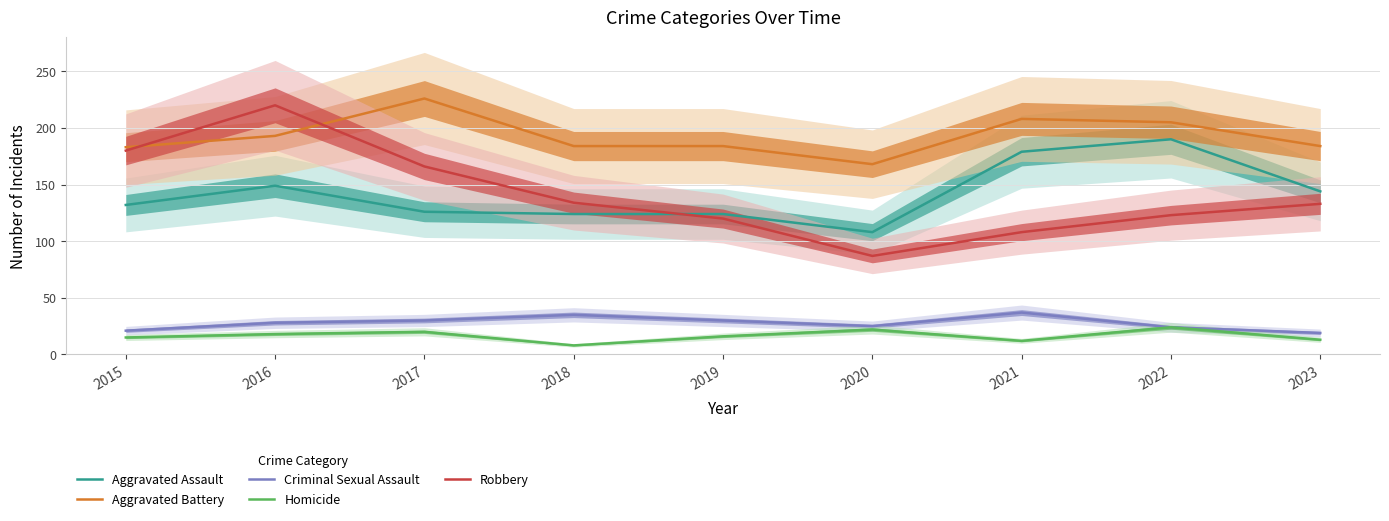

True or false: Aggravated Battery has more than 2 interior local peaks.

False